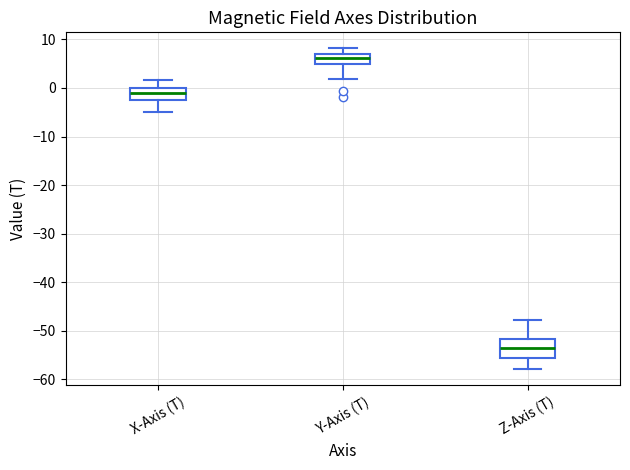

Comparing the boxes themselves (not the whiskers), which one is the tallest?

Z-Axis (T)